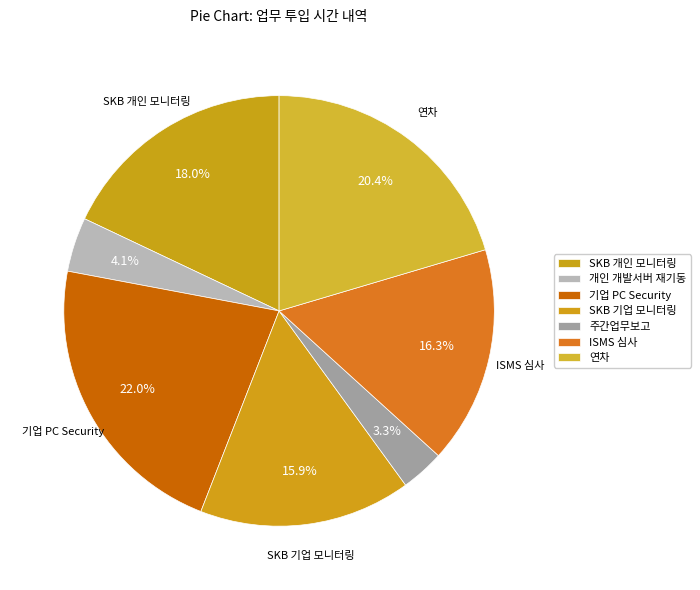

To the nearest percent, what is the difference between the SKB 개인 모니터링 and 주간업무보고 slice percentages?

15%